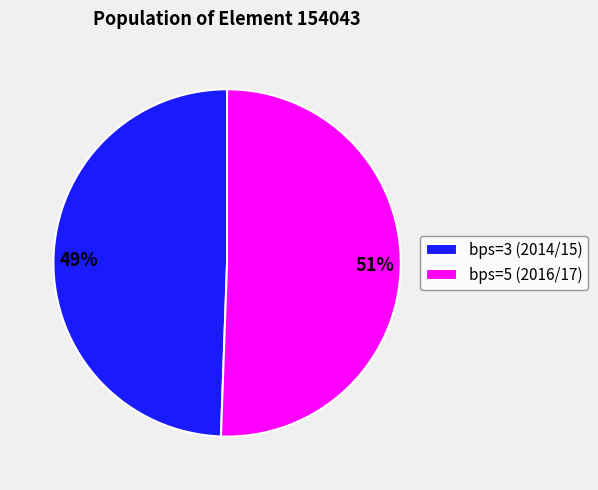

Which slice is the largest?

bps=5 (2016/17)